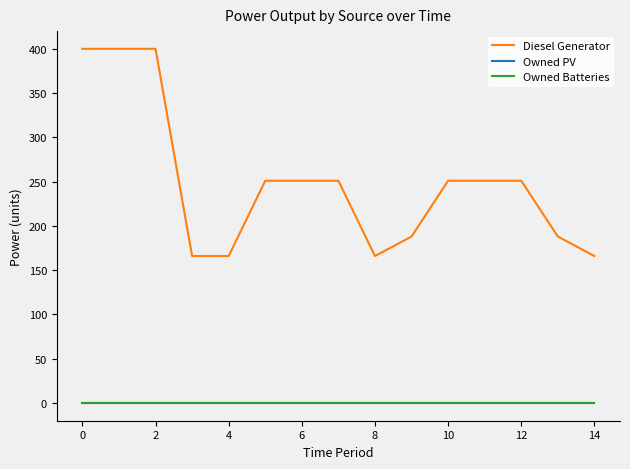

At how many categories does at least one series exceed 1?

15